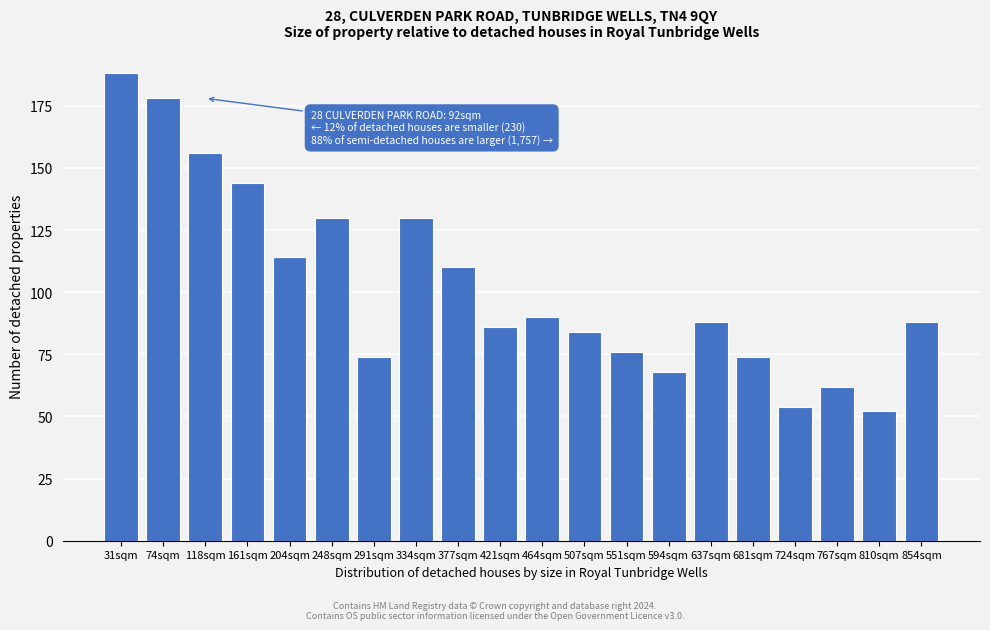

Reading left to right, list all the values displayed in this chart.

31sqm=188	74sqm=178	118sqm=156	161sqm=144	204sqm=114	248sqm=130	291sqm=74	334sqm=130	377sqm=110	421sqm=86	464sqm=90	507sqm=84	551sqm=76	594sqm=68	637sqm=88	681sqm=74	724sqm=54	767sqm=62	810sqm=52	854sqm=88